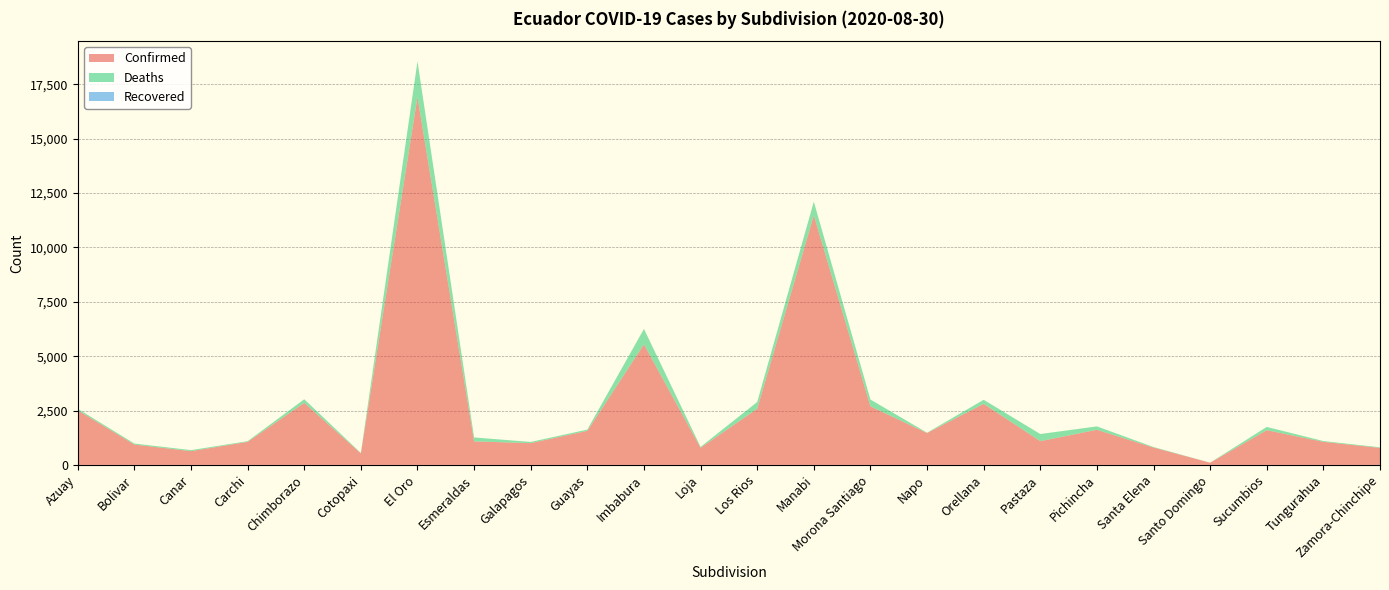

Reading right to left, transcribe all the data shown in this chart.

Confirmed: 782	1061	1596	101	798	1615	1092	2808	1467	2693	11478	2580	786	5543	1566	1002	1081	16920	528	2854	1060	632	935	2510
Deaths: 27	36	151	1	25	156	328	187	13	314	630	312	42	712	59	54	182	1641	20	165	30	48	47	70
Recovered: 0	0	0	0	0	0	0	0	0	0	0	0	0	0	0	0	0	0	0	0	0	0	0	0